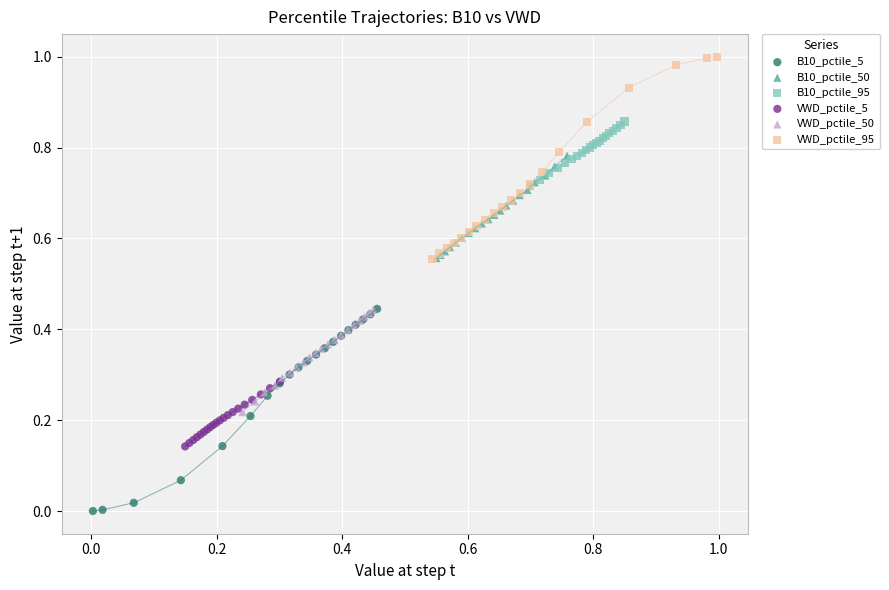

Which series reaches the minimum Y coordinate?

B10_pctile_5